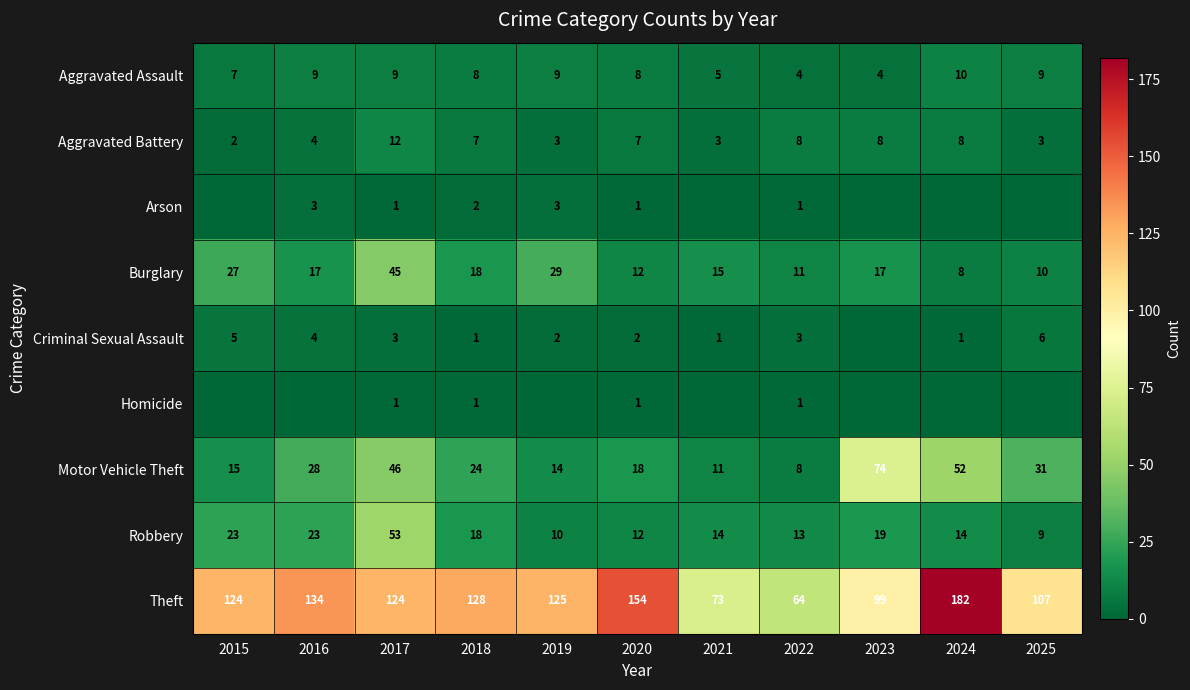

What is the spread (max minus min) of values at 2020?

153